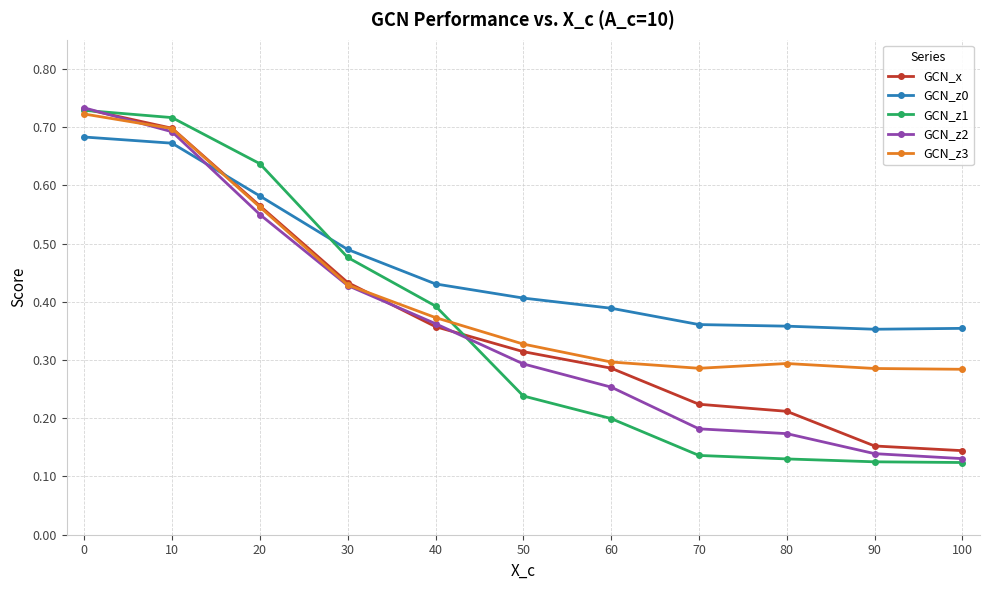

Which category has the highest value across all series?

0